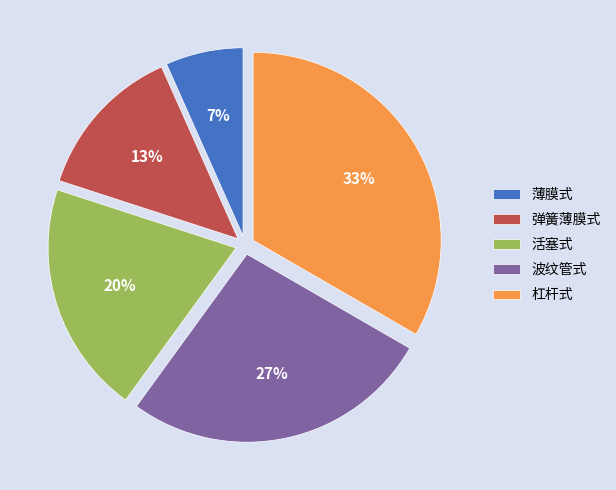

Between 弹簧薄膜式 and 薄膜式, which is larger?

弹簧薄膜式